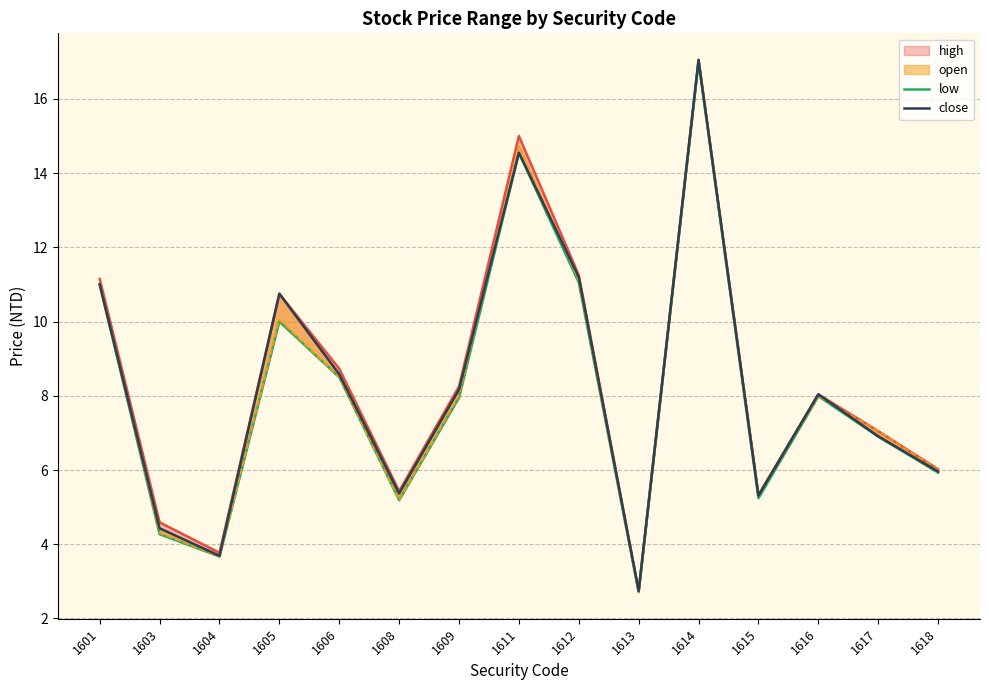

Reading right to left, extract all data points from this chart.

high: 1618=6.0	1617=7.0	1616=8.0	1615=5.3	1614=17.1	1613=2.8	1612=11.2	1611=15.0	1609=8.2	1608=5.4	1606=8.7	1605=10.8	1604=3.8	1603=4.6	1601=11.2
low: 1618=5.9	1617=6.9	1616=8.0	1615=5.2	1614=17.0	1613=2.7	1612=11.1	1611=14.6	1609=8.0	1608=5.2	1606=8.5	1605=10.0	1604=3.7	1603=4.3	1601=11.0
open: 1618=6.0	1617=7.0	1616=8.0	1615=5.3	1614=17.1	1613=2.7	1612=11.1	1611=14.8	1609=8.0	1608=5.2	1606=8.5	1605=10.1	1604=3.7	1603=4.3	1601=11.1
close: 1618=6.0	1617=6.9	1616=8.0	1615=5.3	1614=17.1	1613=2.7	1612=11.2	1611=14.6	1609=8.2	1608=5.4	1606=8.6	1605=10.8	1604=3.7	1603=4.4	1601=11.0